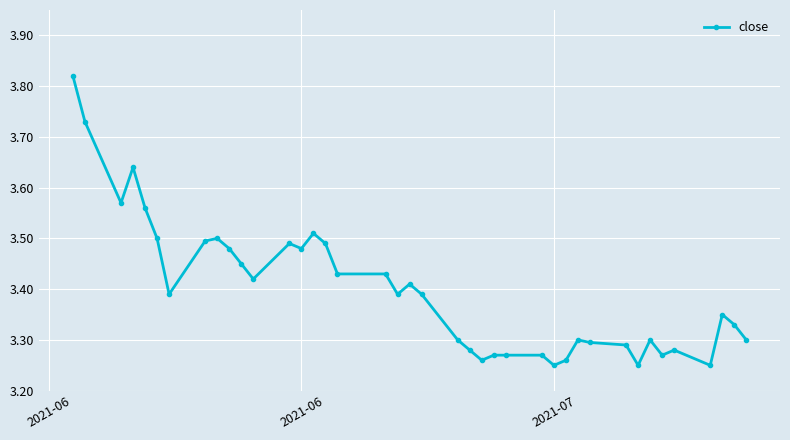

How many values are between 3 and 4?

40